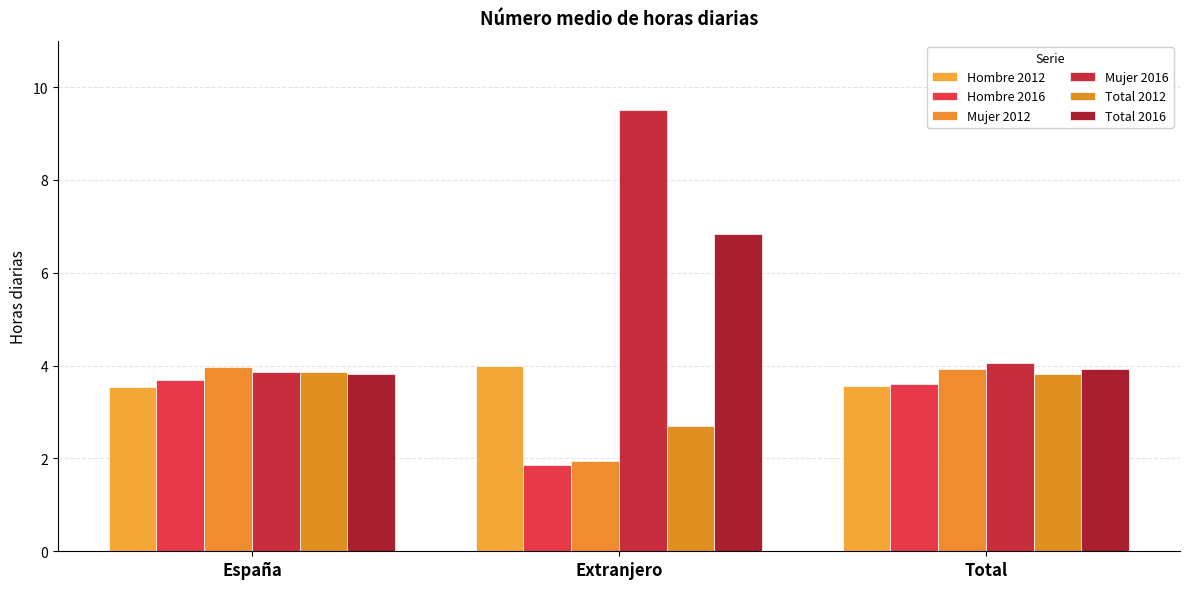

True or false: Total 2012 has a value of 3.8 at Total.

True